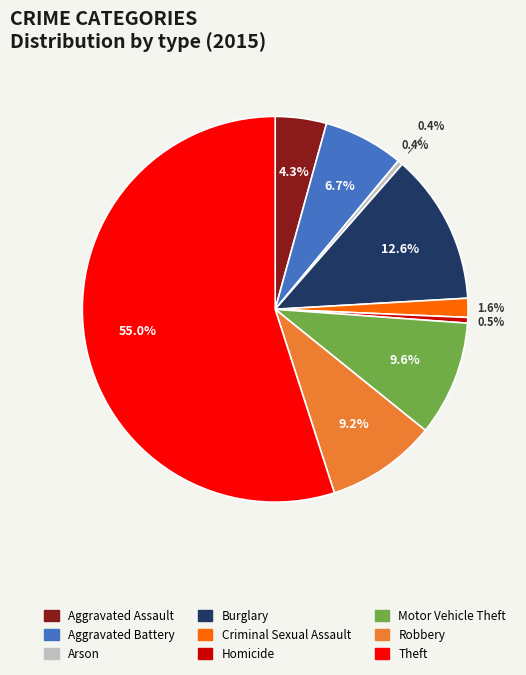

Combined, do Theft and Aggravated Assault account for over 50%?

Yes